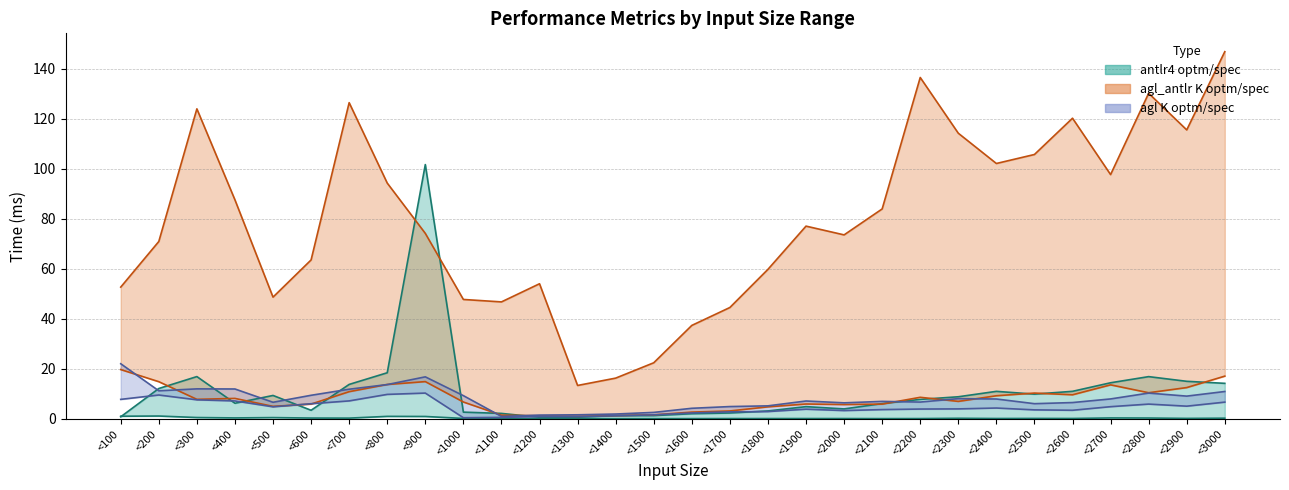

The value of antlr4_optm at <2200 is 0.1. True or false?

True